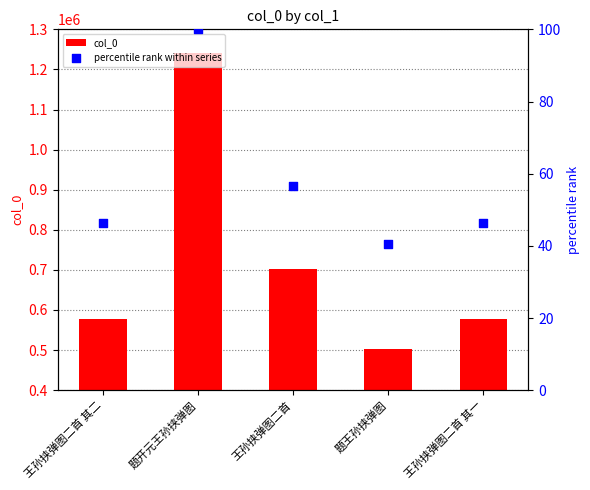

What are all the series names shown in the legend?

col_0, percentile rank within series